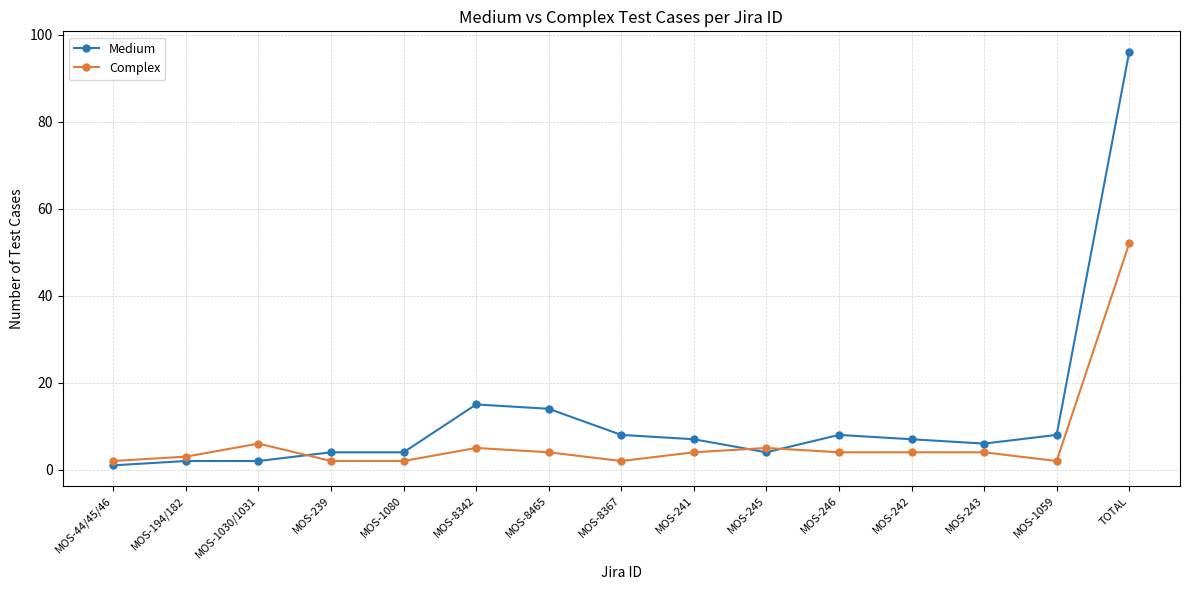

What is the minimum value shown in the chart?

1